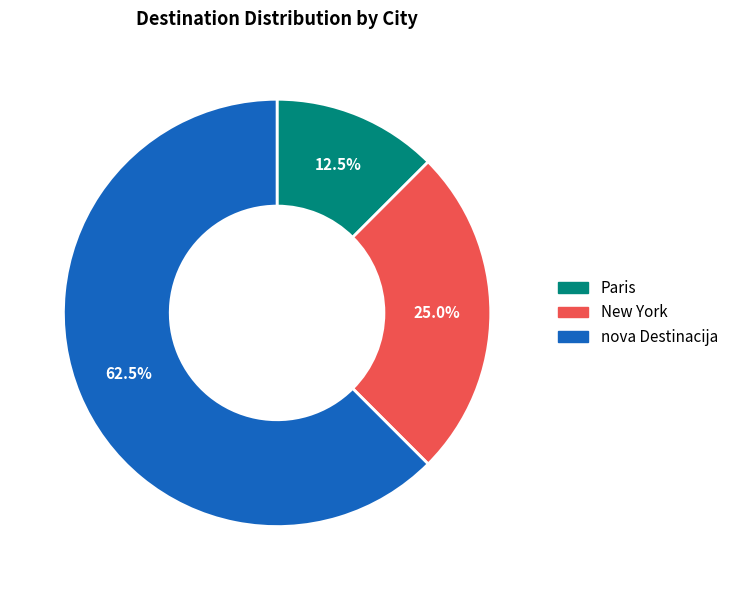

What percentage is NOT represented by Paris?

87.5%